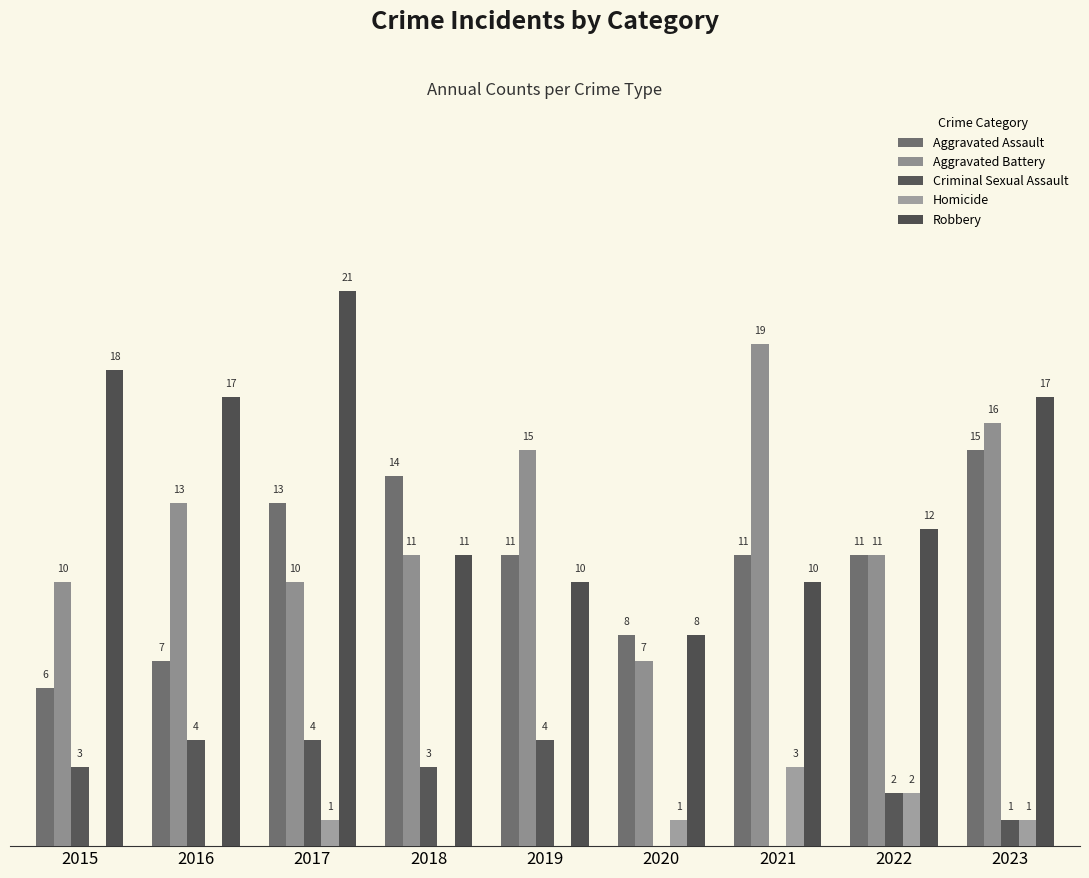

Does the chart contain stacked bars?

No